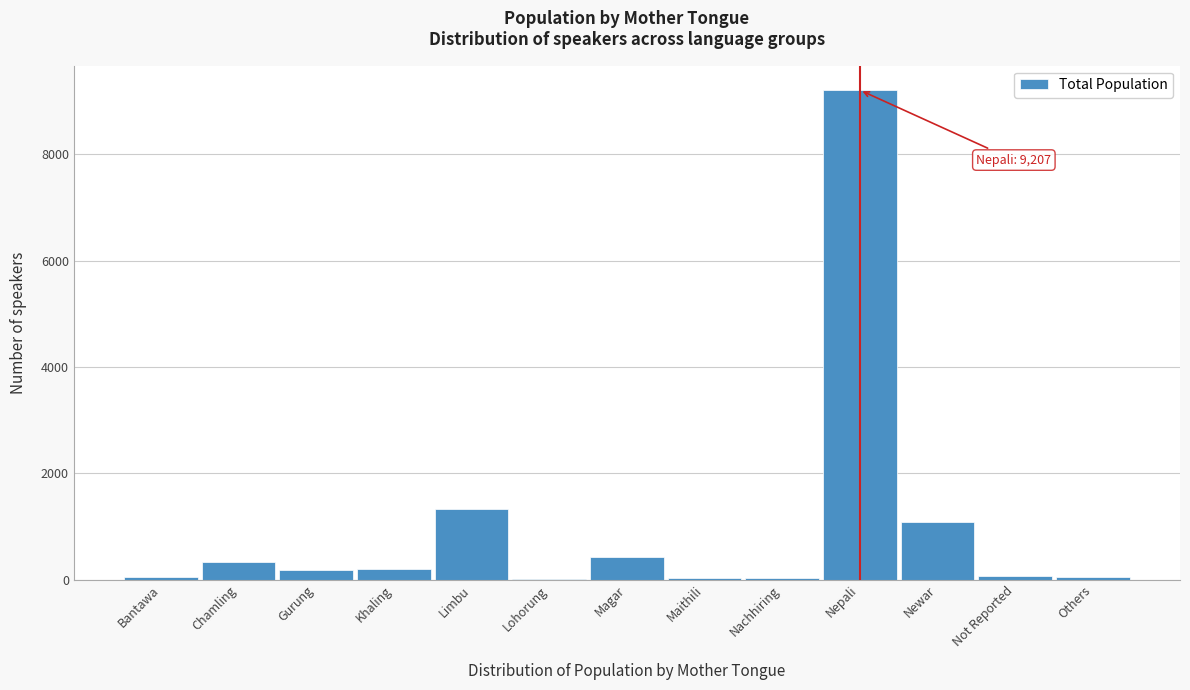

The value at Nepali is 13354. True or false?

False